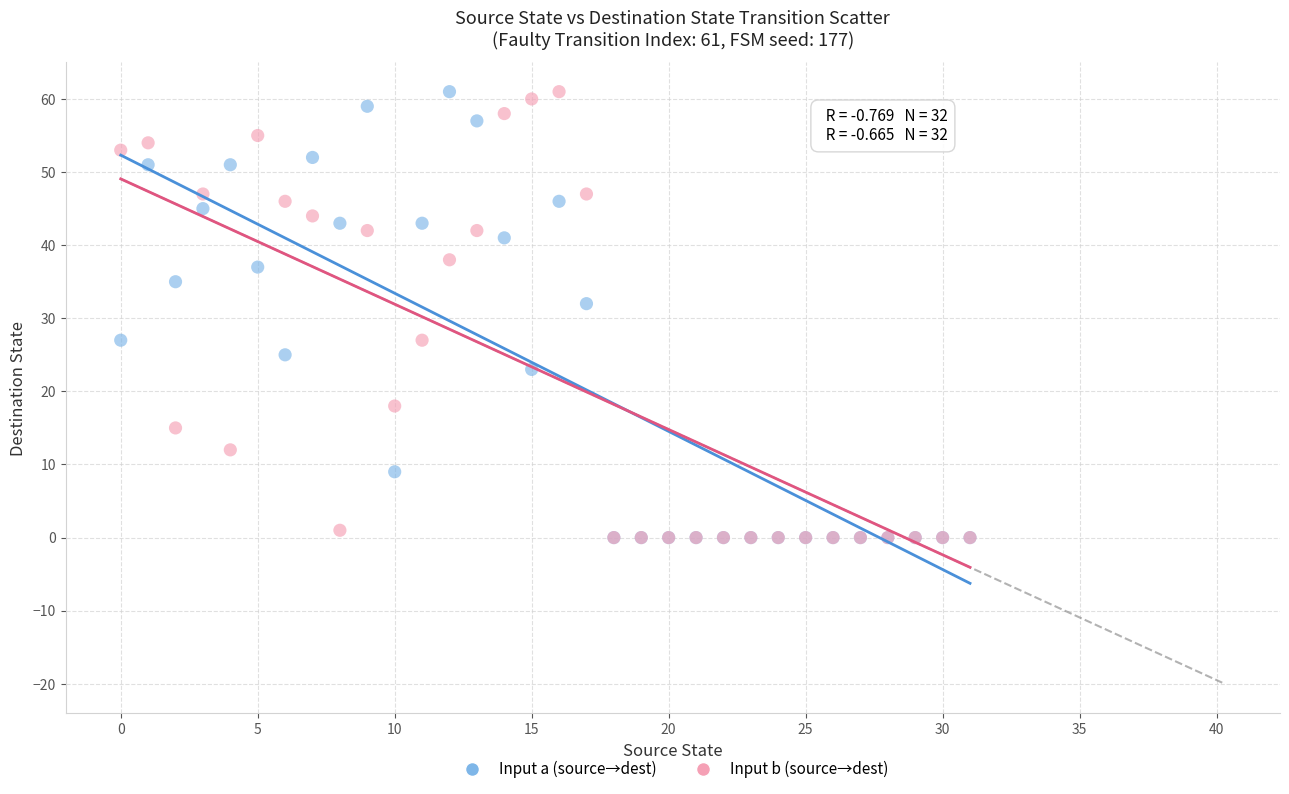

Across all series, what Y value is closest to 30?

32